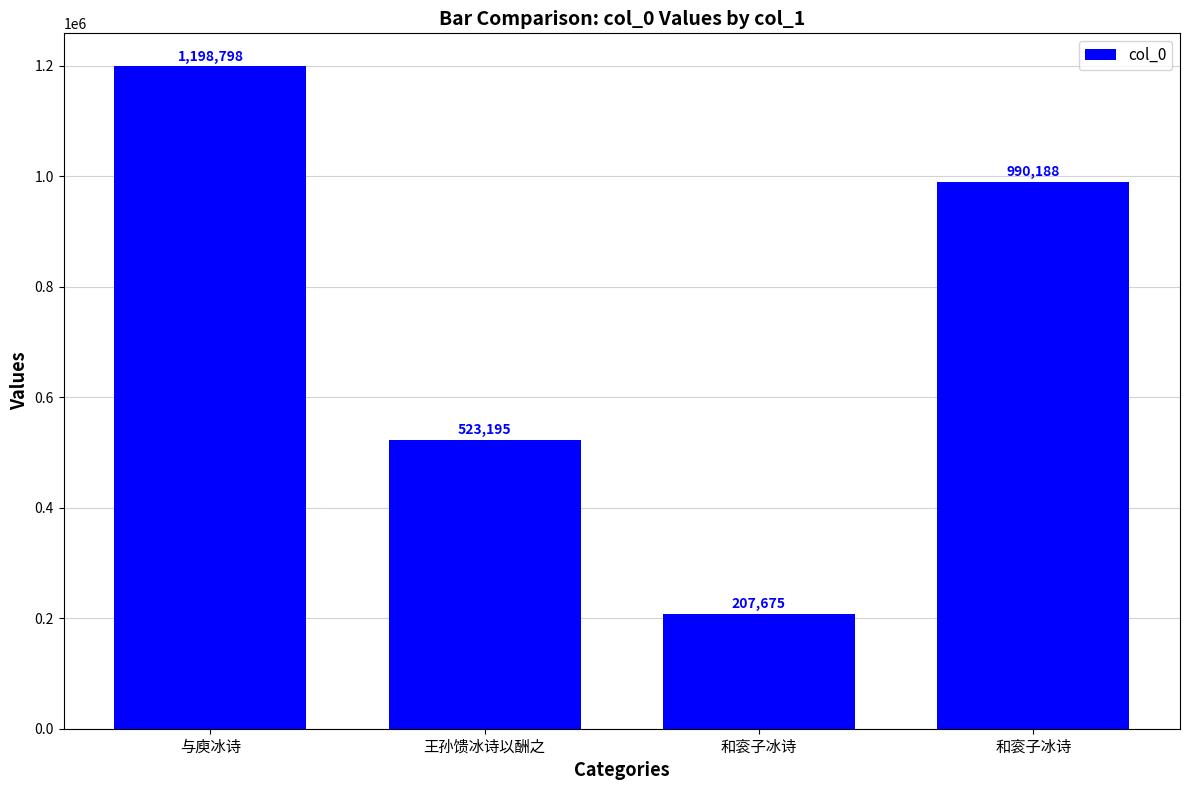

What is the difference between the values at 与庾冰诗 and 和衮子冰诗?

208610